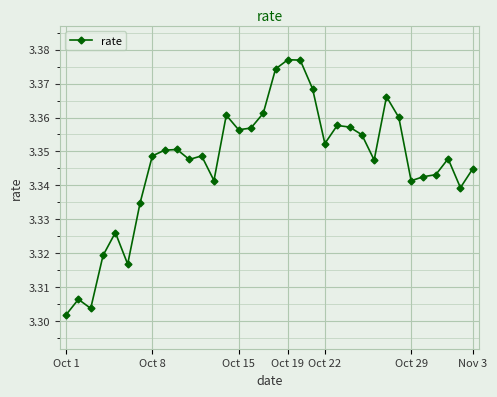

What is the sum of all values?

113.8